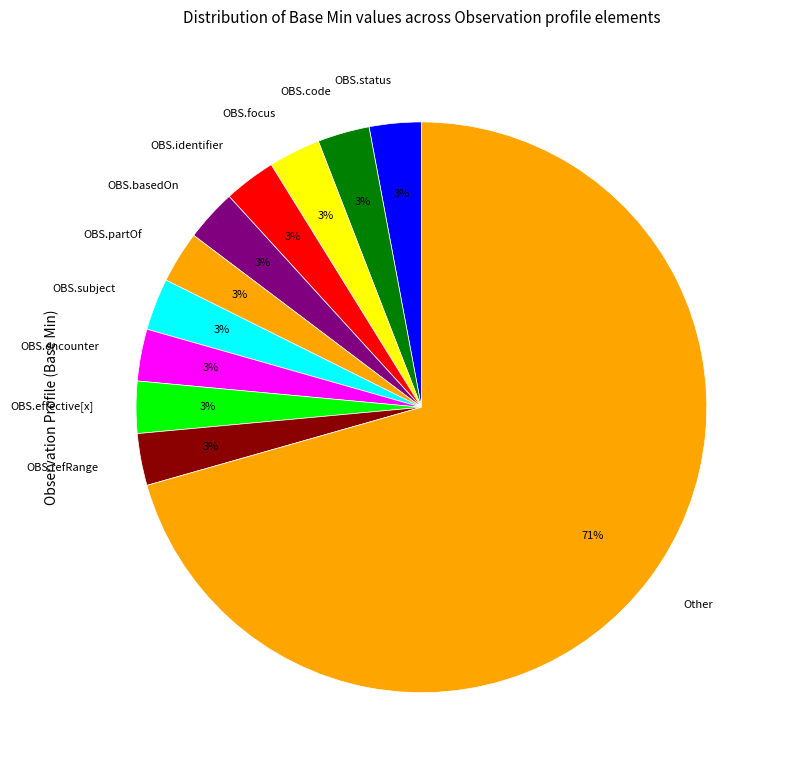

To the nearest percent, what percentage of the pie is OBS.status?

3%